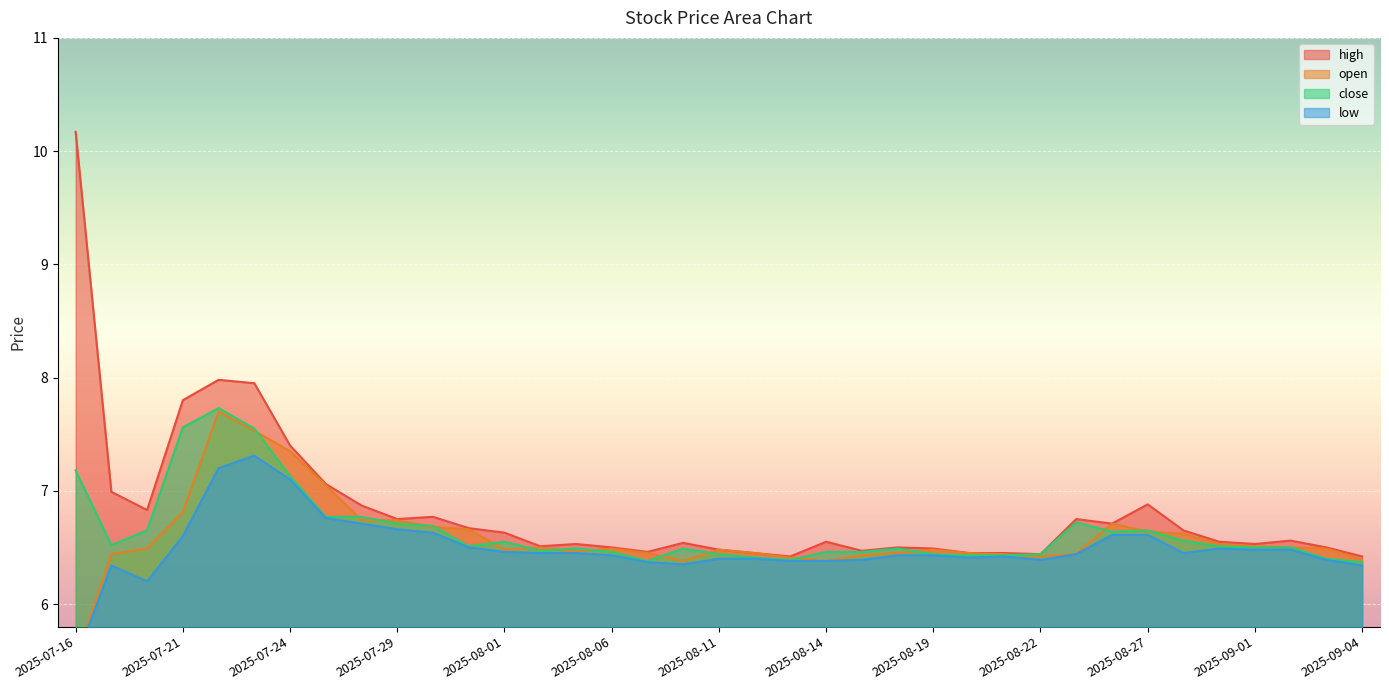

List the series in order of their overall mean, highest first.

high, close, open, low